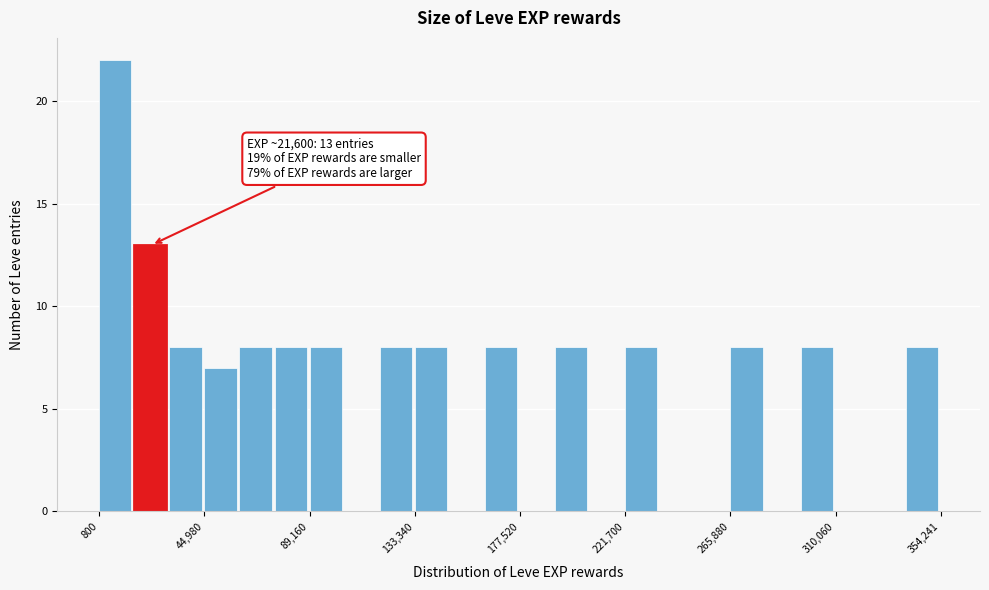

Read against the x-axis, roughly where is the centre of the tallest bar?

10000